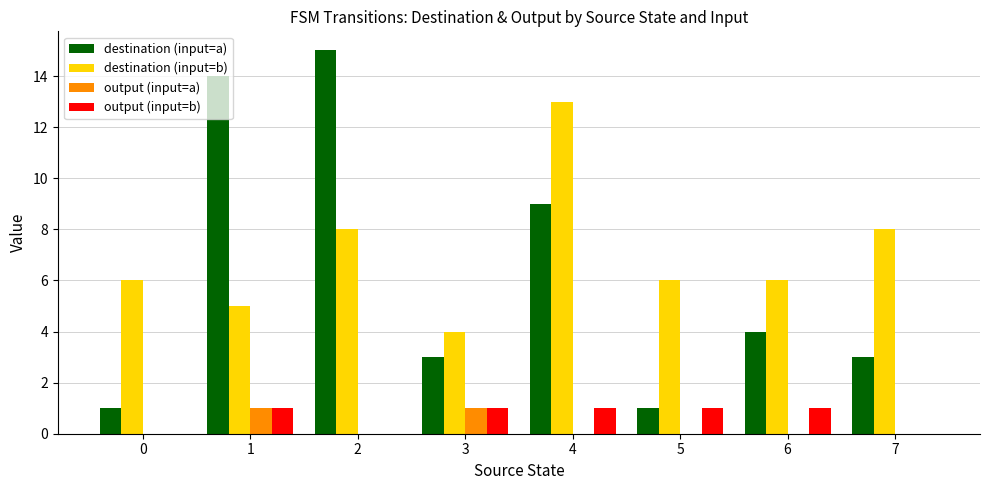

The output (input=a) series shows 0 at 0. True or false?

True